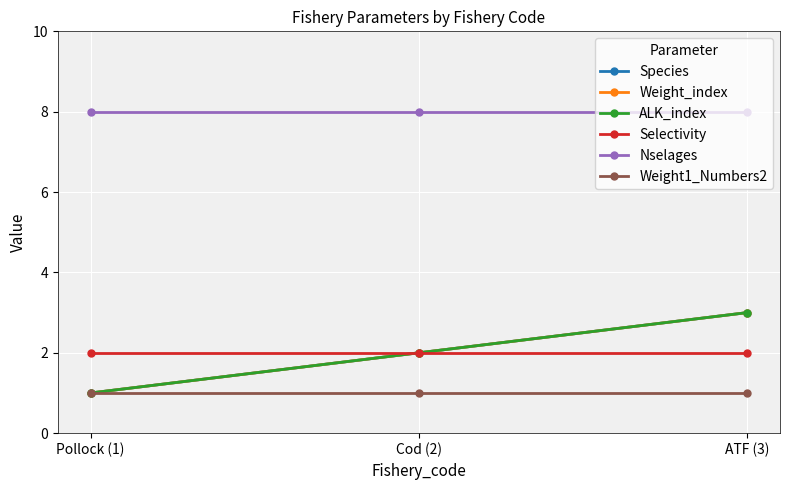

Which series changed the most between Pollock (1) and ATF (3)?

Species